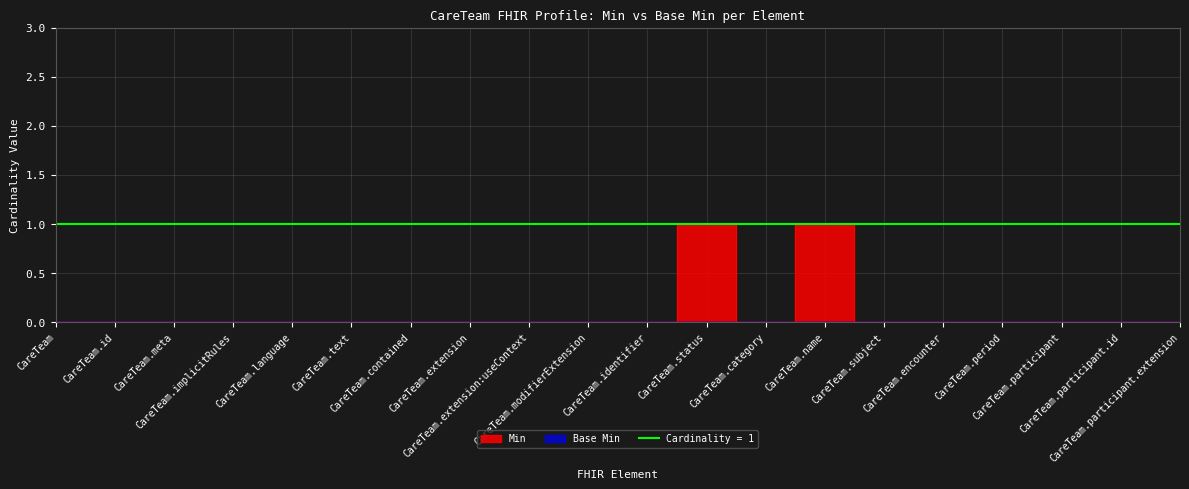

Between CareTeam and CareTeam.extension:useContext, which is larger?

CareTeam